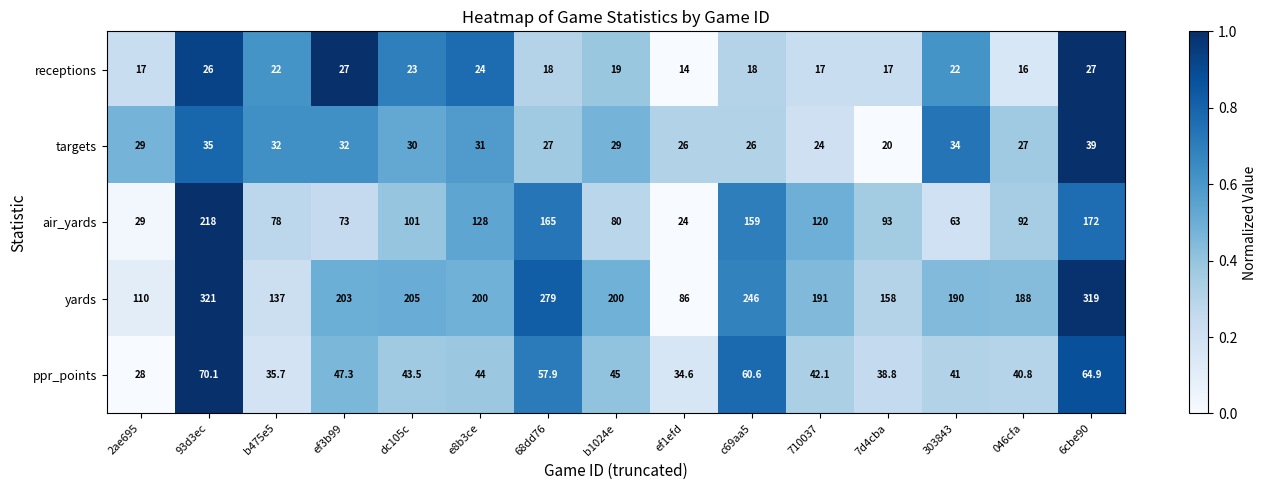

True or false: ppr_points has a value of 38.8 at 7d4cba.

True